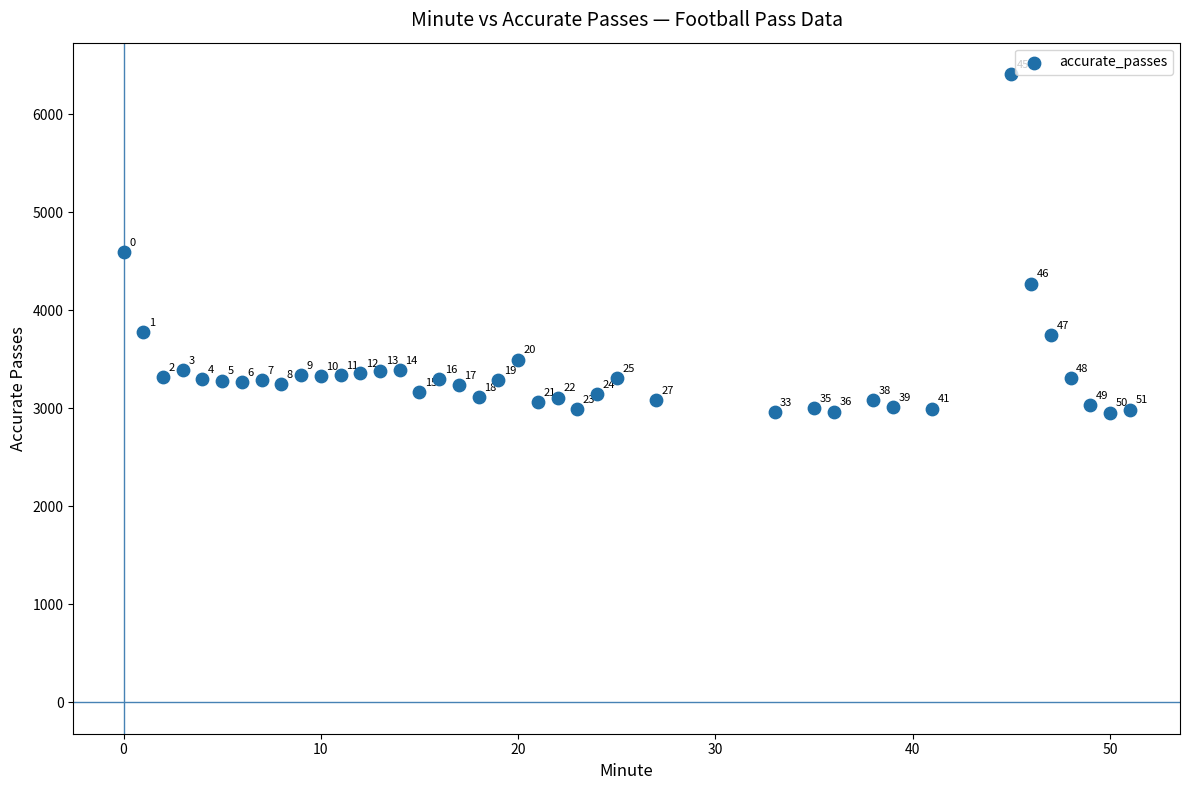

What Y value in the scatter plot is closest to 4684?

4596